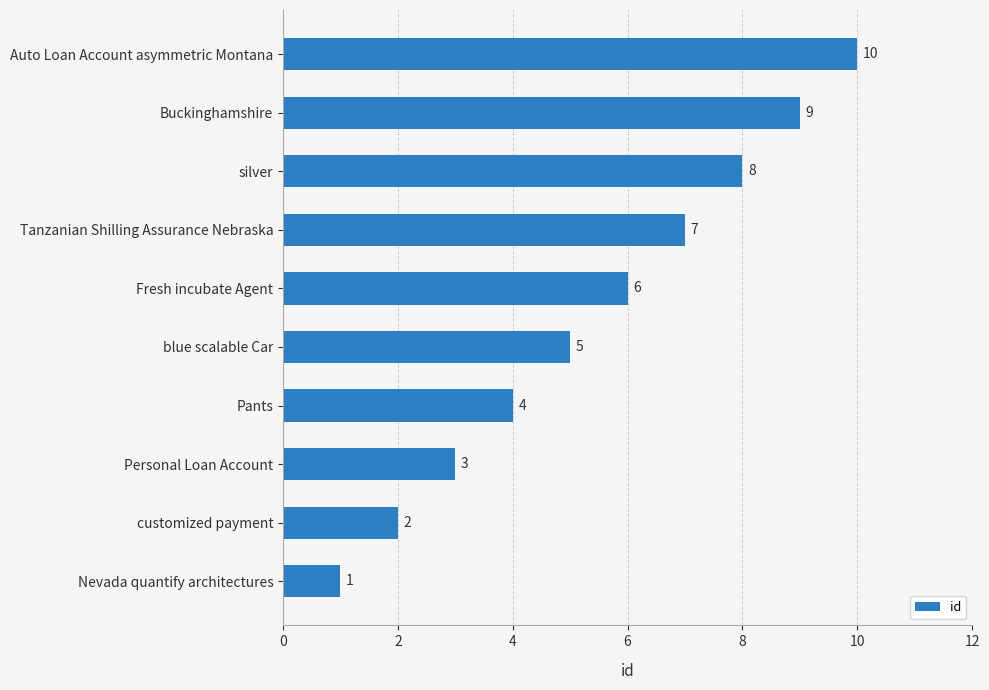

What is the maximum value shown in the chart?

10